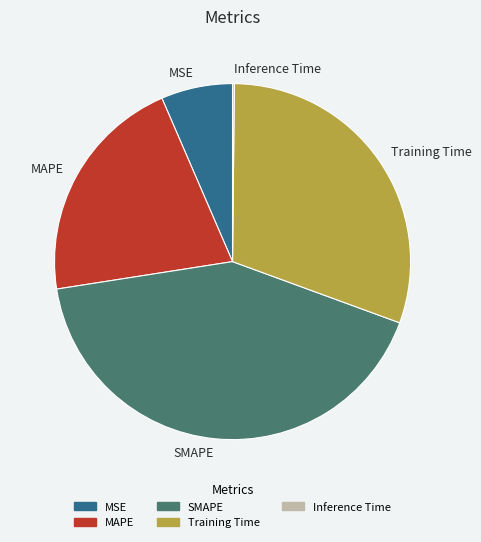

The MAPE slice represents 21% of the pie. True or false?

True